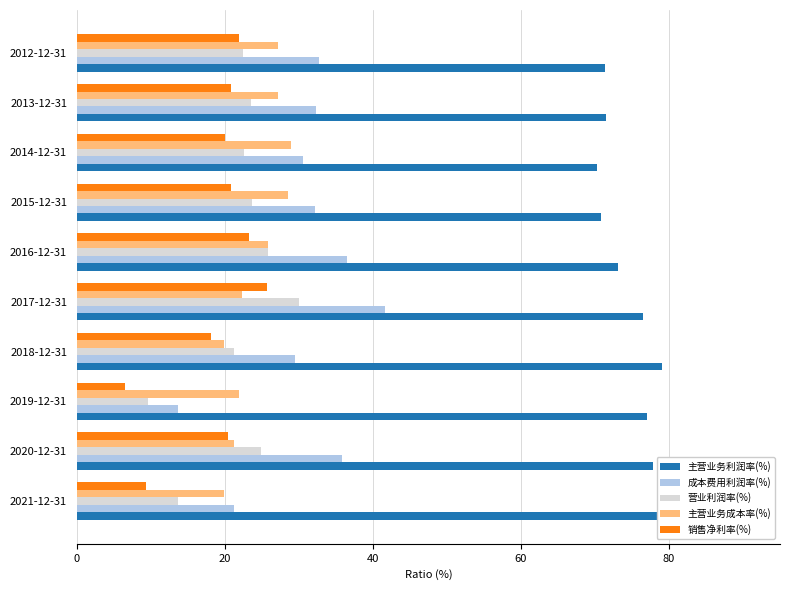

What is the sum of all 主营业务利润率(%) values?

746.5